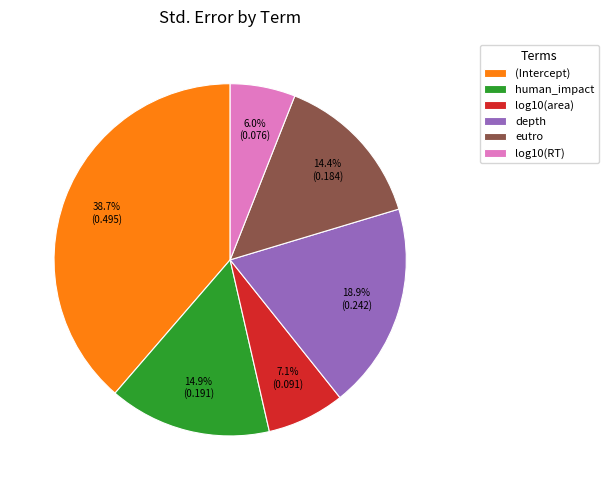

How many segments does this pie chart have?

6